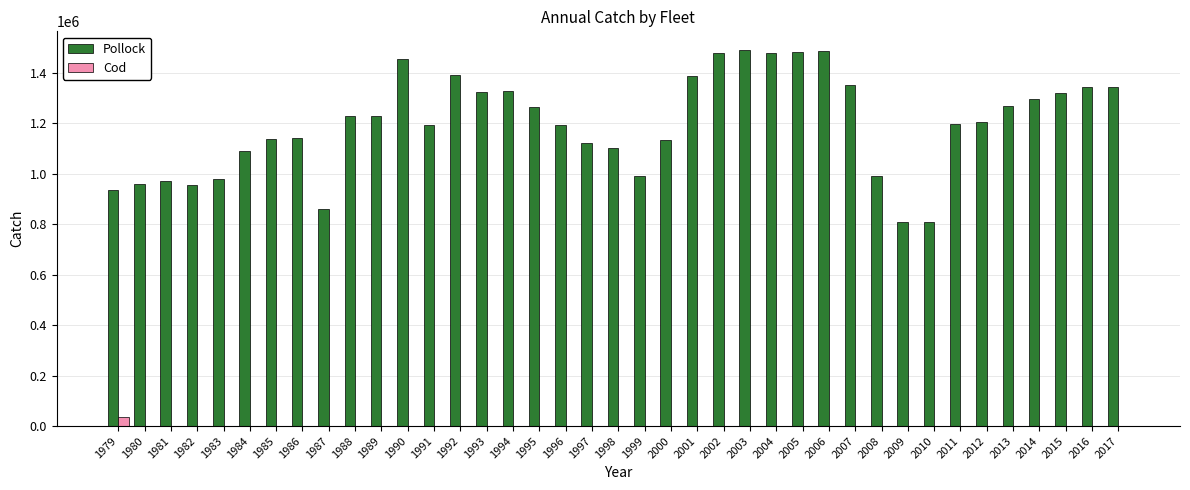

What is the spread (max minus min) of values at 2006?

1486435